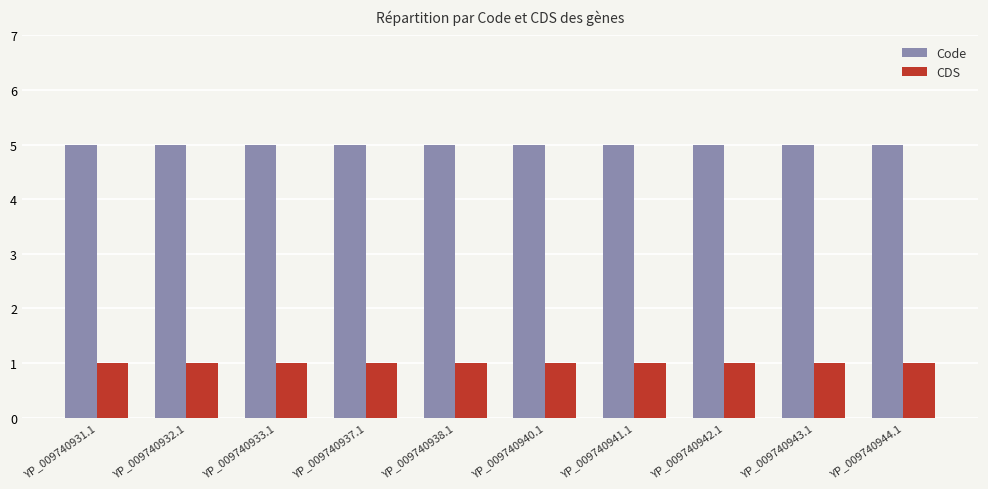

What is the spread (max minus min) of values at YP_009740933.1?

4